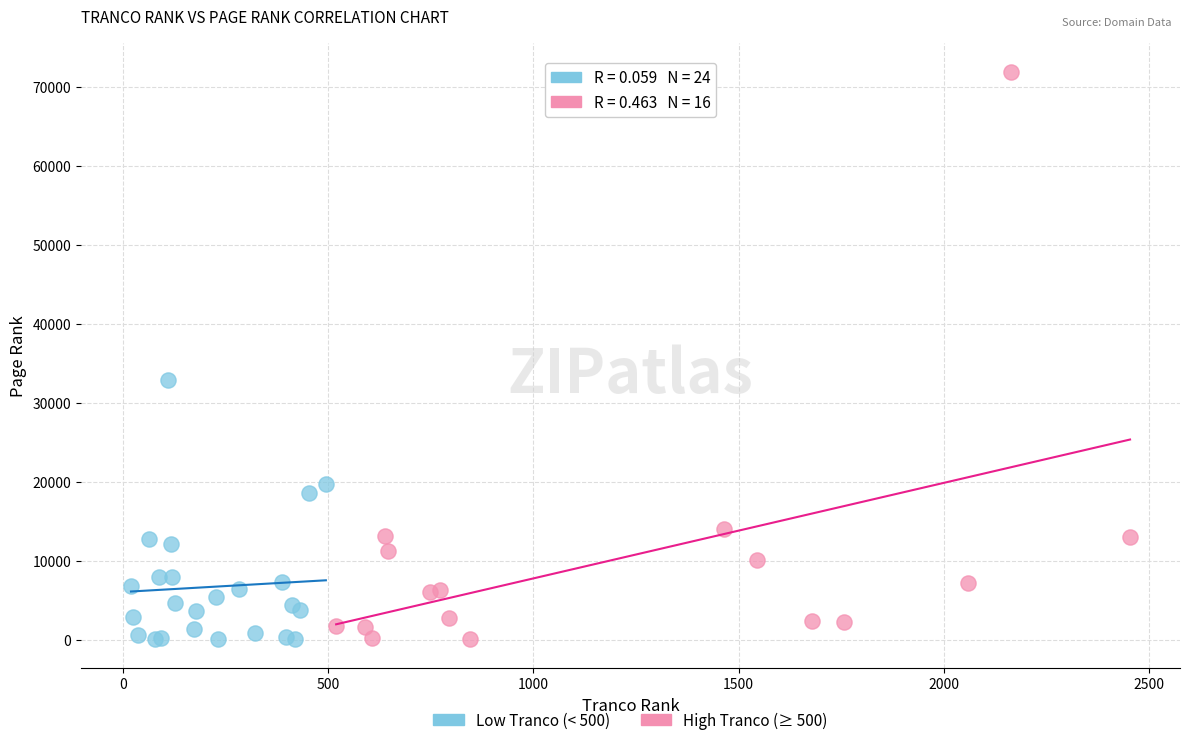

Which series reaches the maximum Y coordinate?

High Tranco (≥ 500)